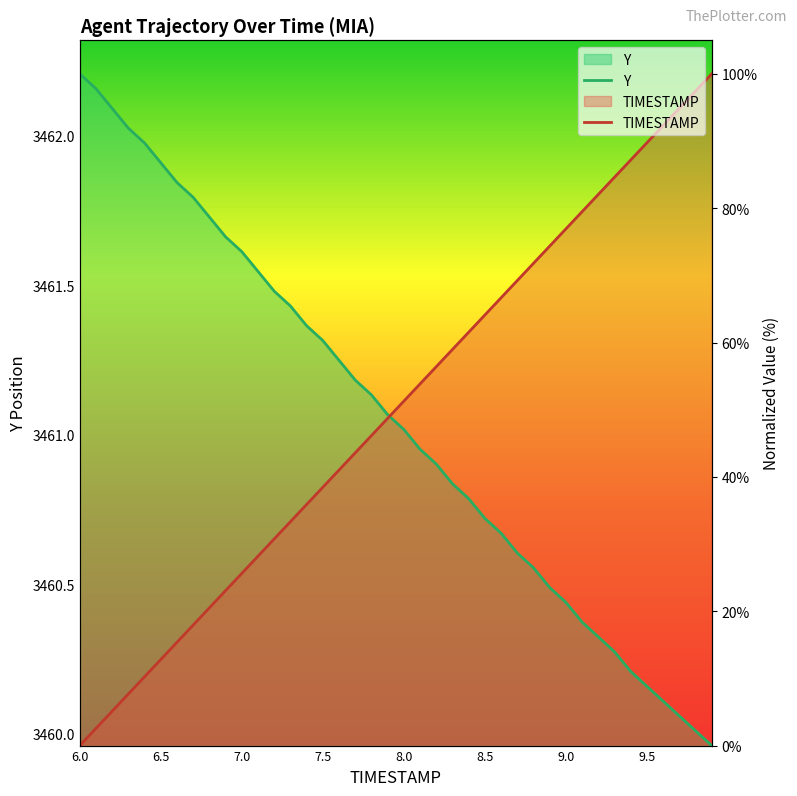

List the series in order of their overall mean, highest first.

TIMESTAMP, Y